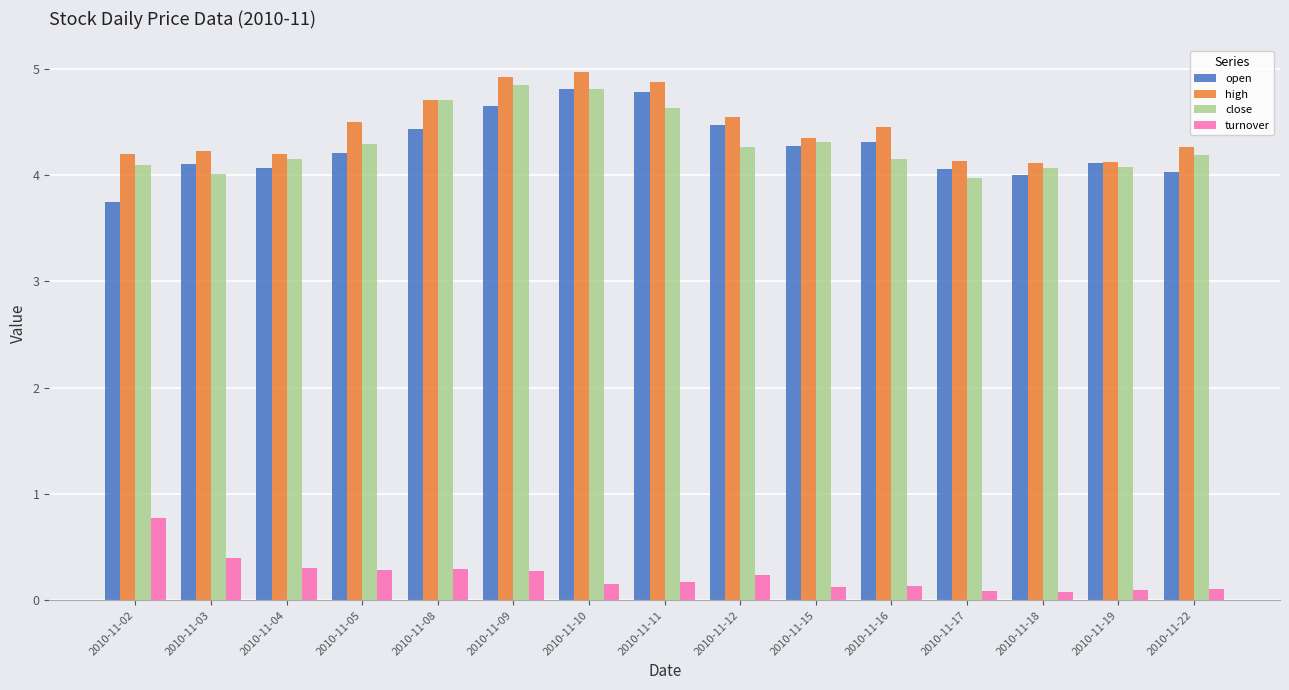

What is the greatest value displayed?

5.0